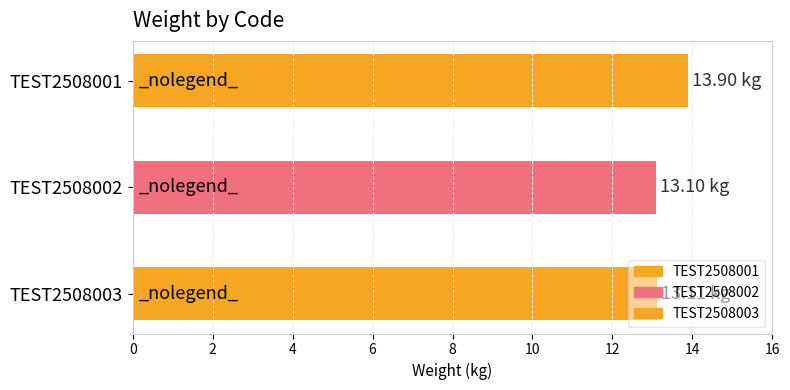

What is the difference between the maximum and minimum values?

0.8